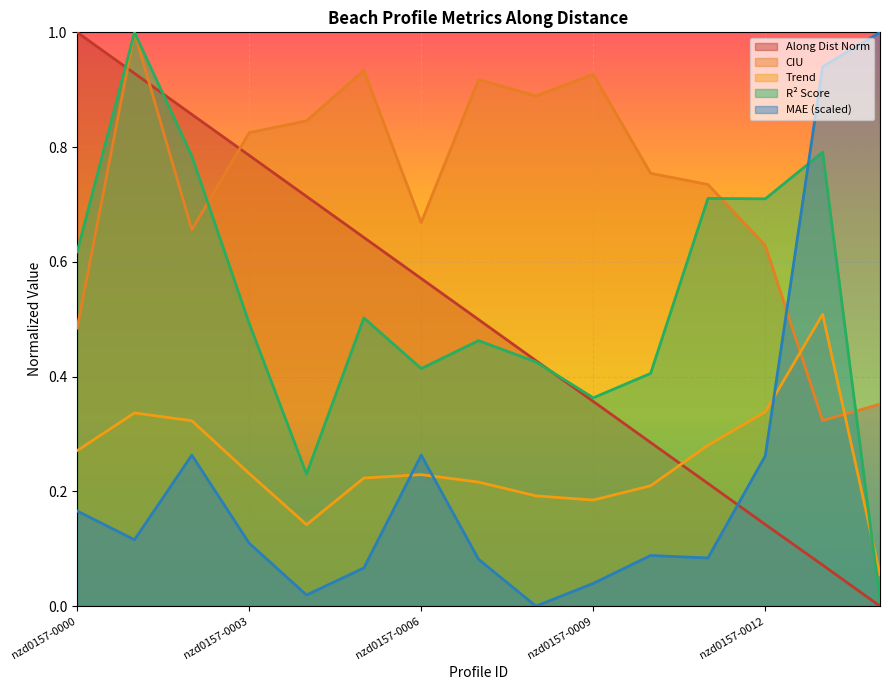

What is the average value of the ciu series?

0.7